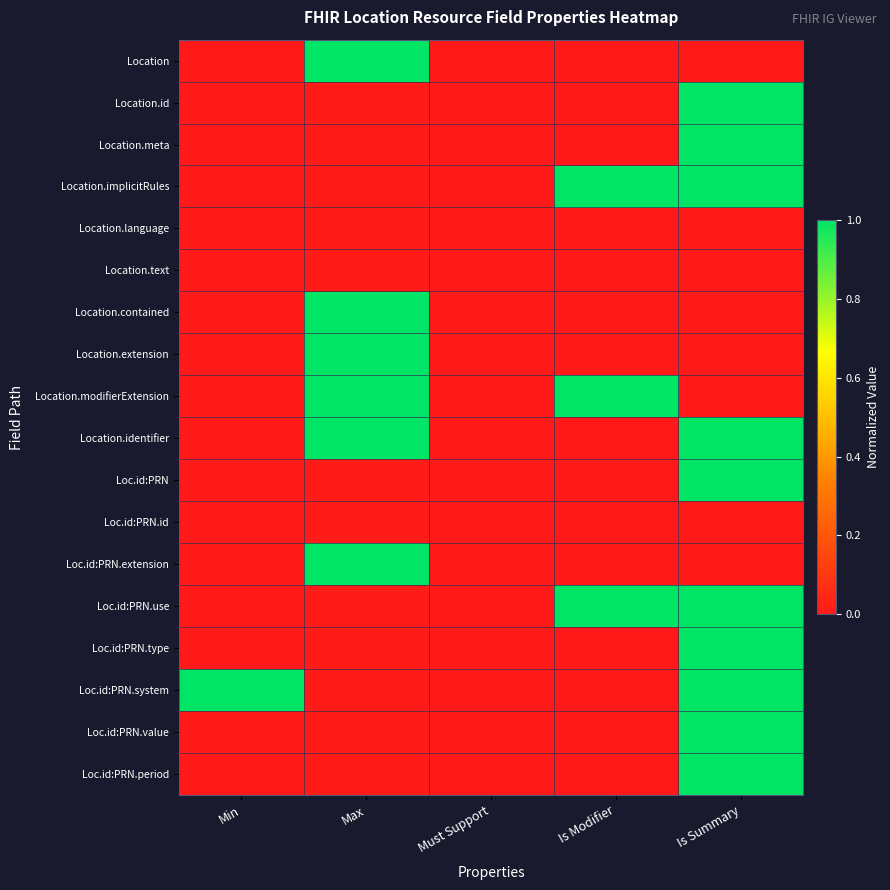

Between Min and Is Summary, which series saw the biggest shift?

Location.id